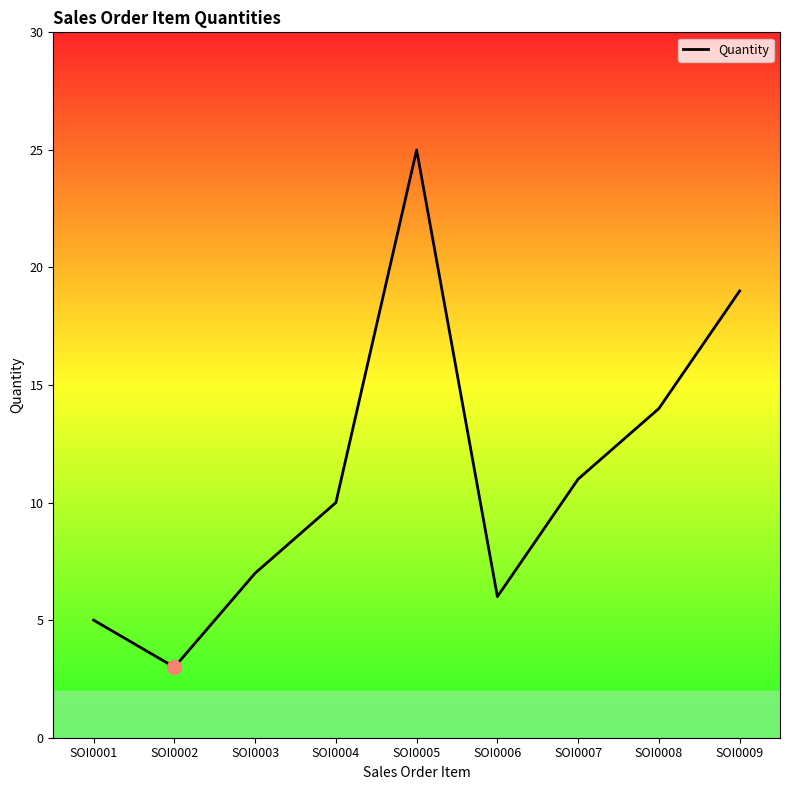

Approximately how many times larger is the value at SOI0006 compared to SOI0007?

0.5